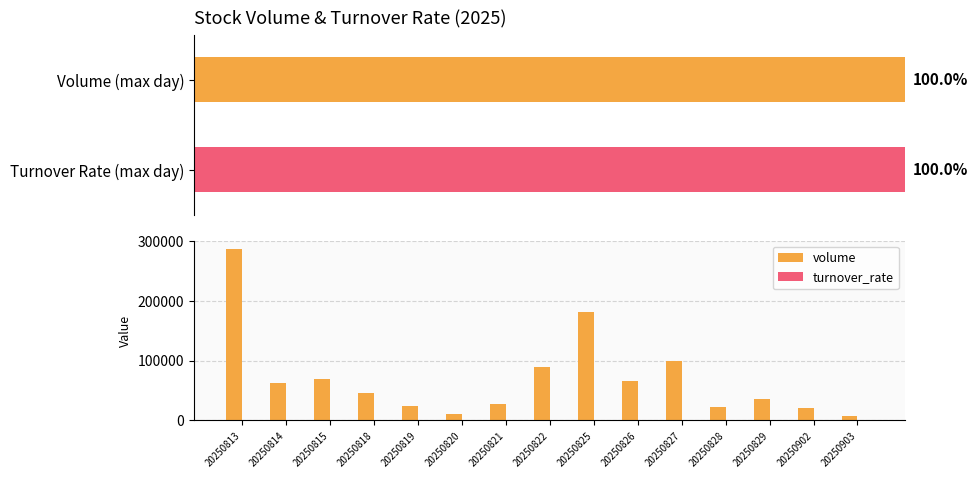

What are all the series names shown in the legend?

volume, turnover_rate